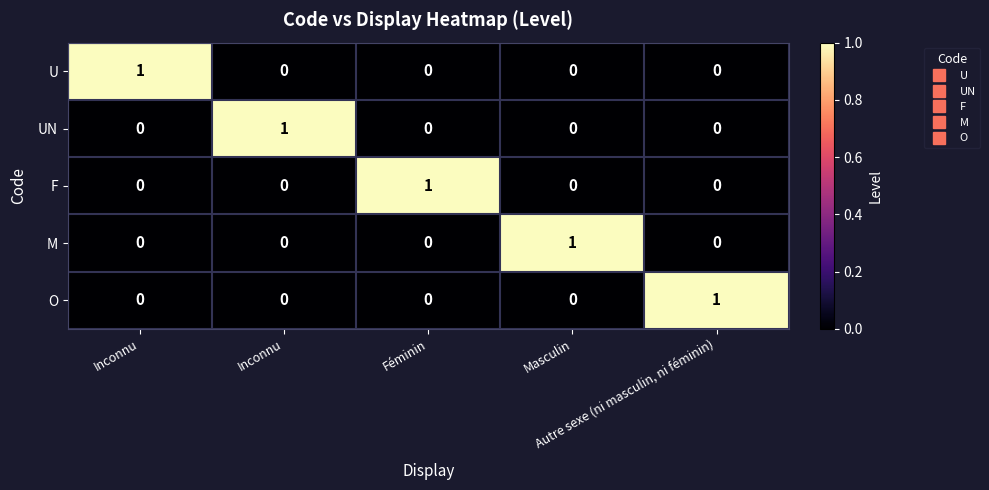

What is the difference between the highest and lowest values at Inconnu?

1